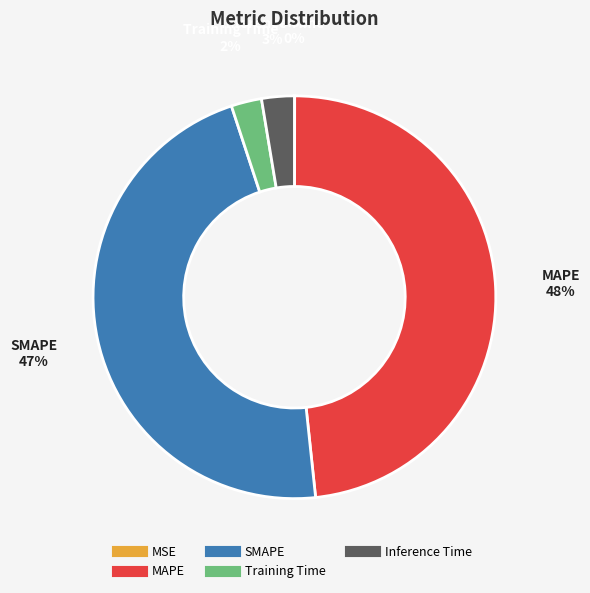

To the nearest percent, what is the combined percentage of MAPE and SMAPE?

95%